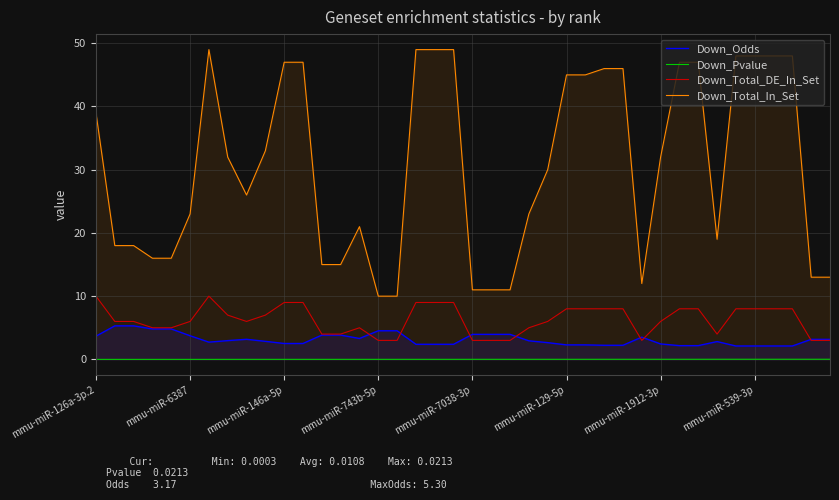

What is the value of the Down_Total_In_Set point at the 23rd from the left?

11.0